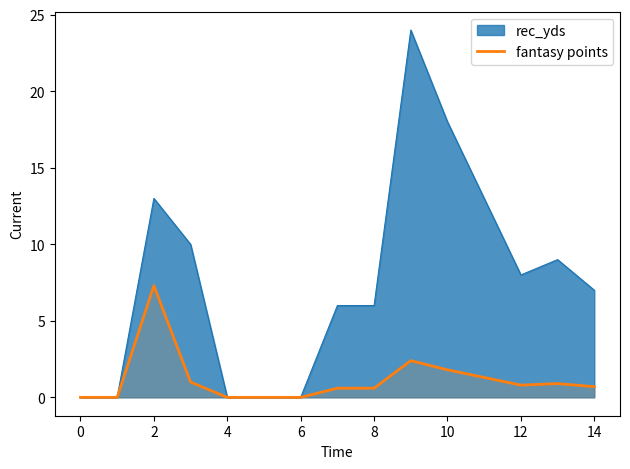

Where is the first local maximum?

2